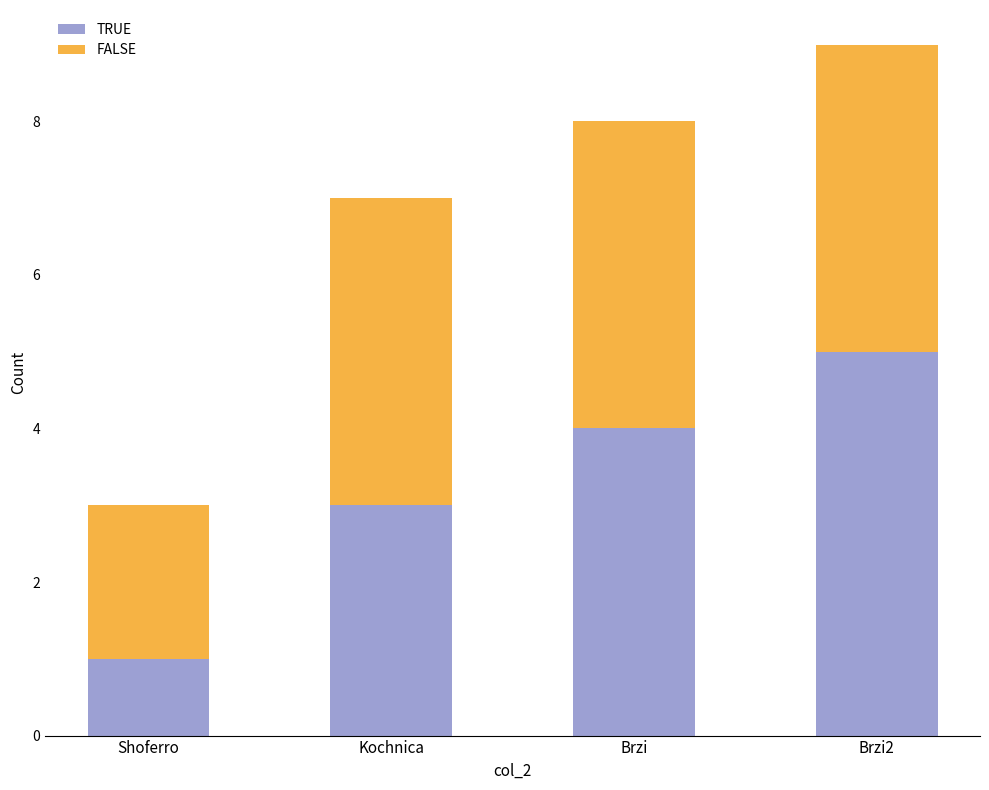

Reading left to right, transcribe the values for TRUE.

1	3	4	5